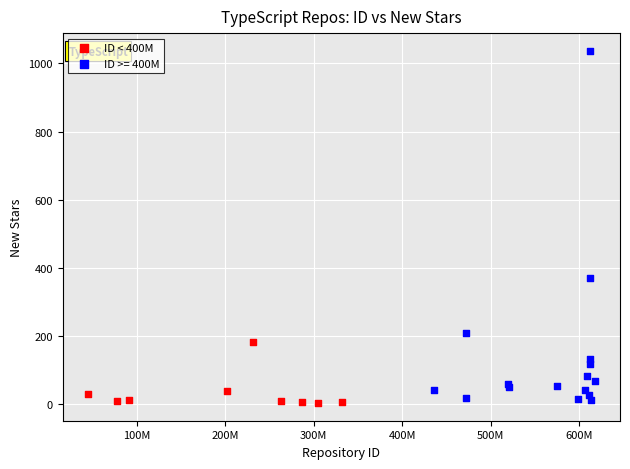

Which series reaches the maximum Y coordinate?

ID >= 400M